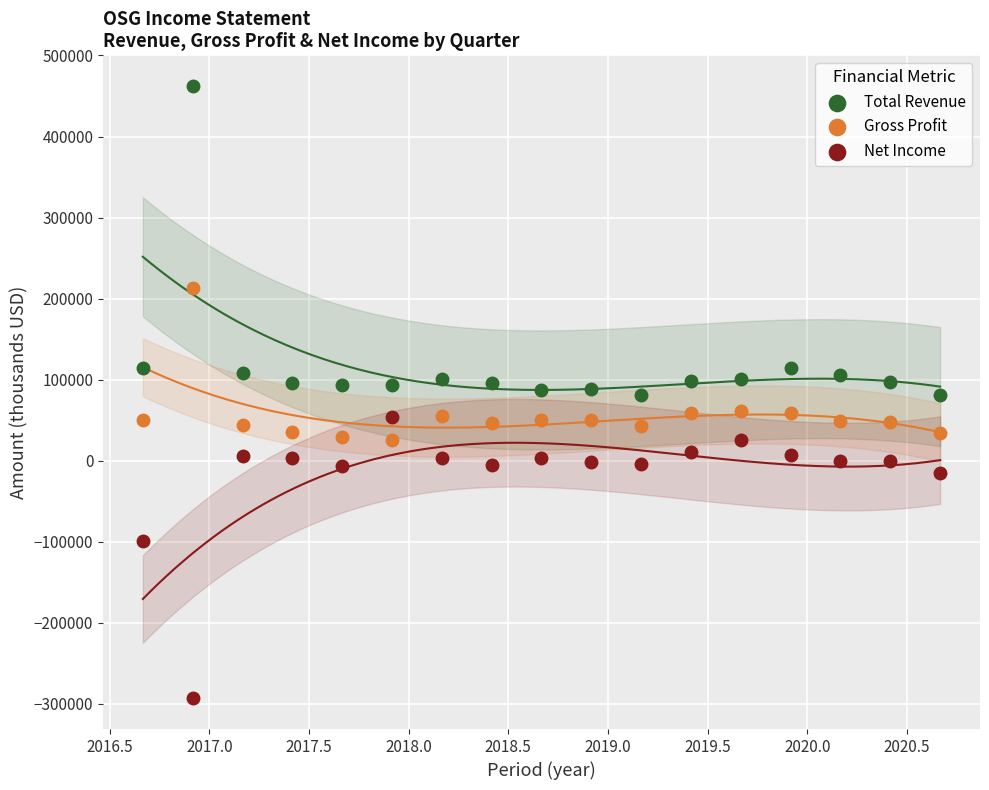

What are all the series names shown in the legend?

Total Revenue, Gross Profit, Net Income